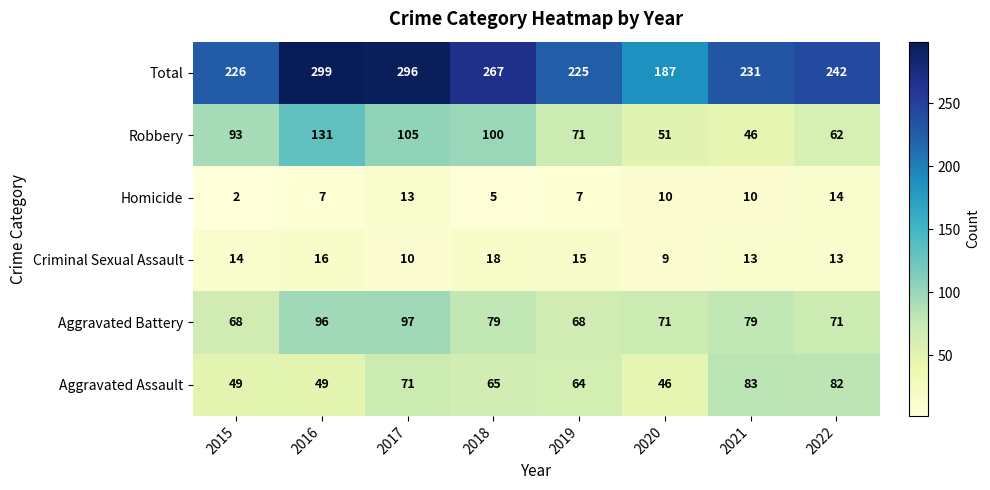

What is the difference between the second highest and minimum values in the Aggravated Assault series?

36